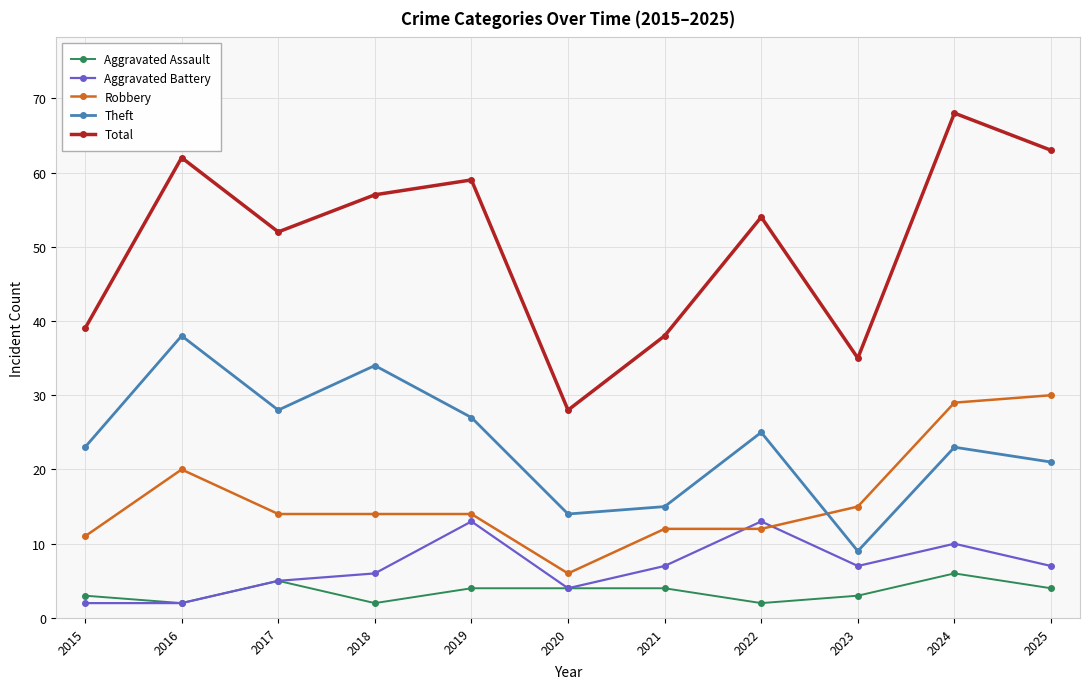

Rank the series by their maximum value, from highest to lowest.

Total, Theft, Robbery, Aggravated Battery, Aggravated Assault